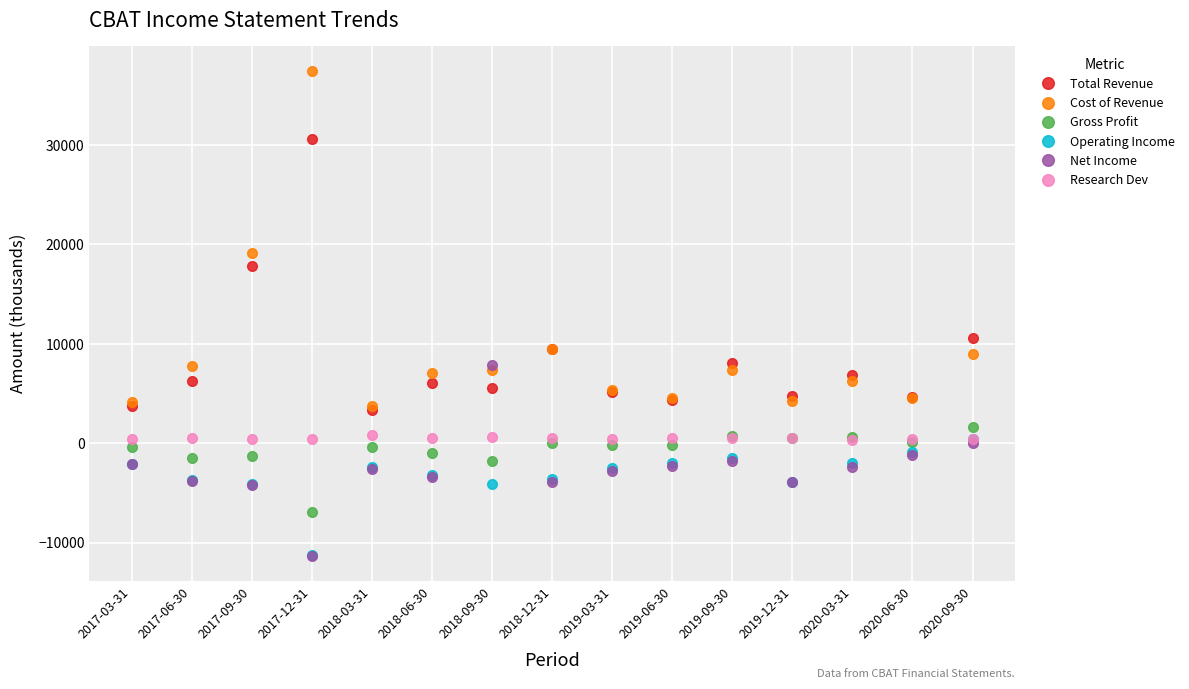

What is the difference between the second highest and second lowest values in the Total Revenue series?

14100